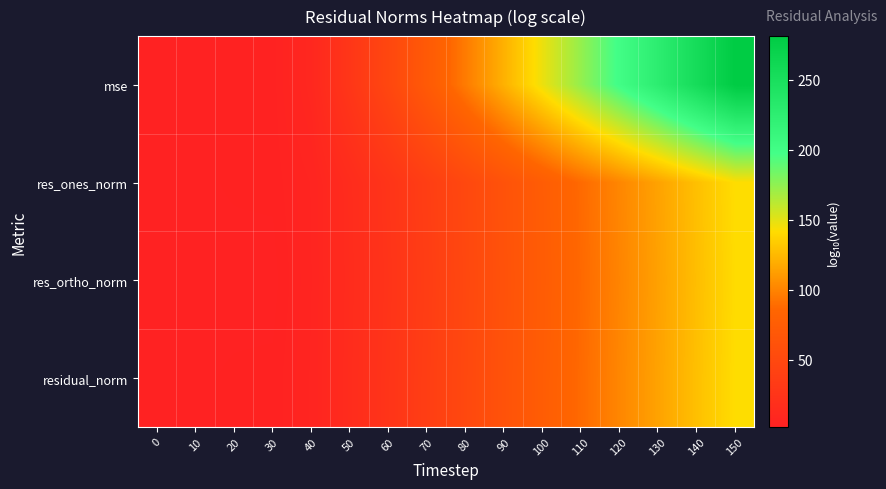

Which series has the largest range (max minus min)?

mse